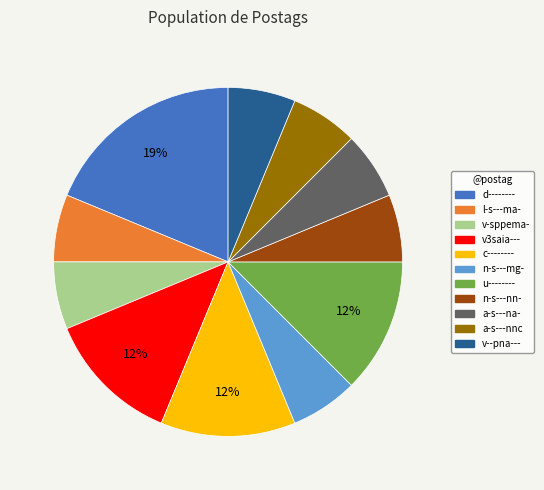

Is a-s---nnc the majority of the pie?

No